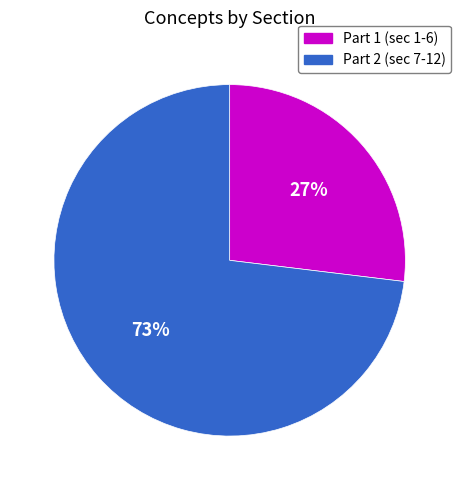

Which slice is the smallest?

Part 1 (sec 1-6)